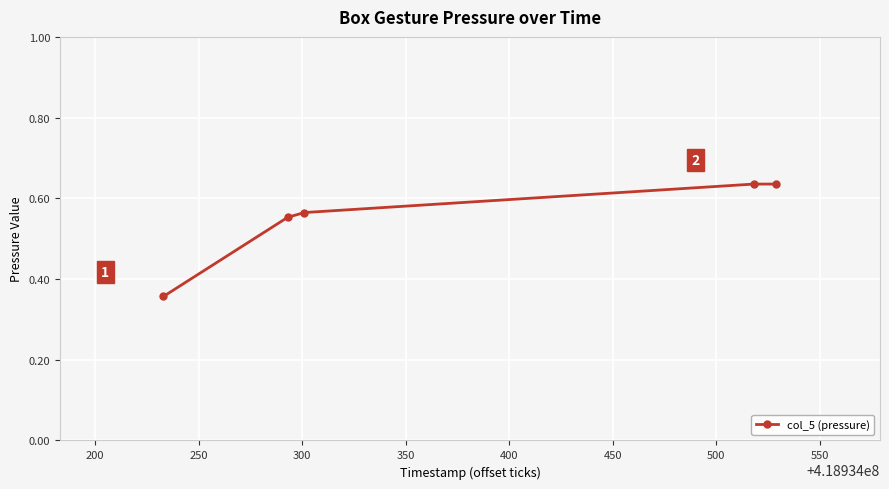

What is the average value?

0.5